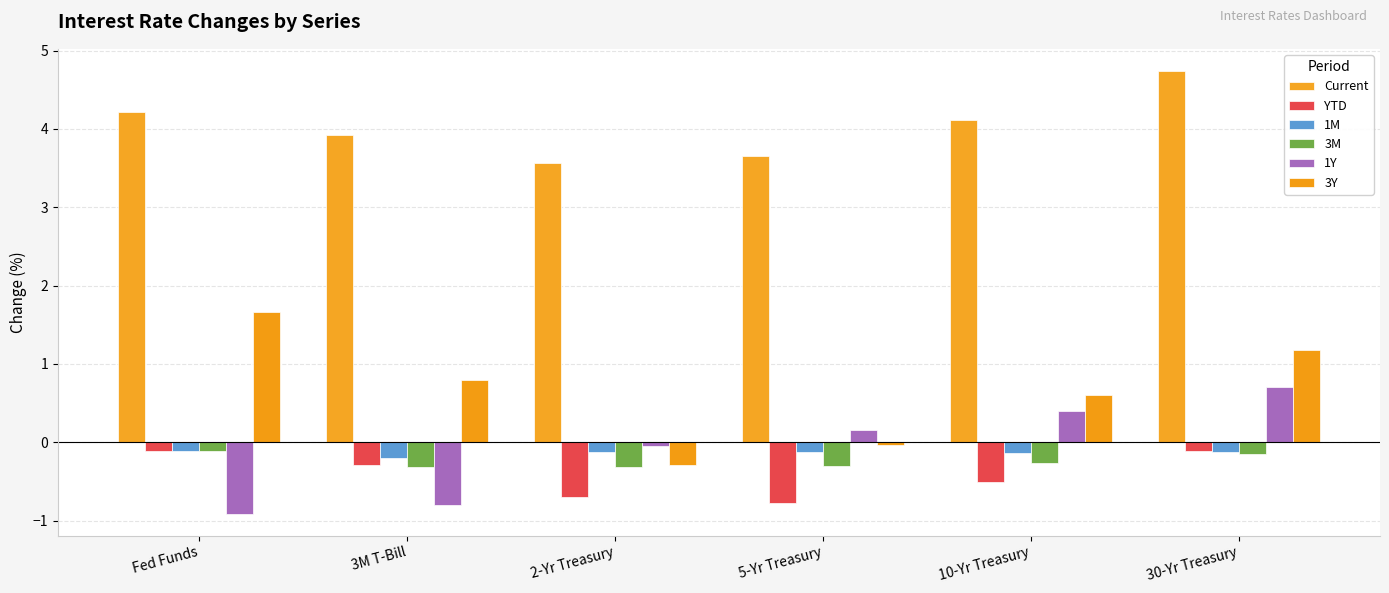

What is the label of the 2nd bar from the right?

10-Yr Treasury